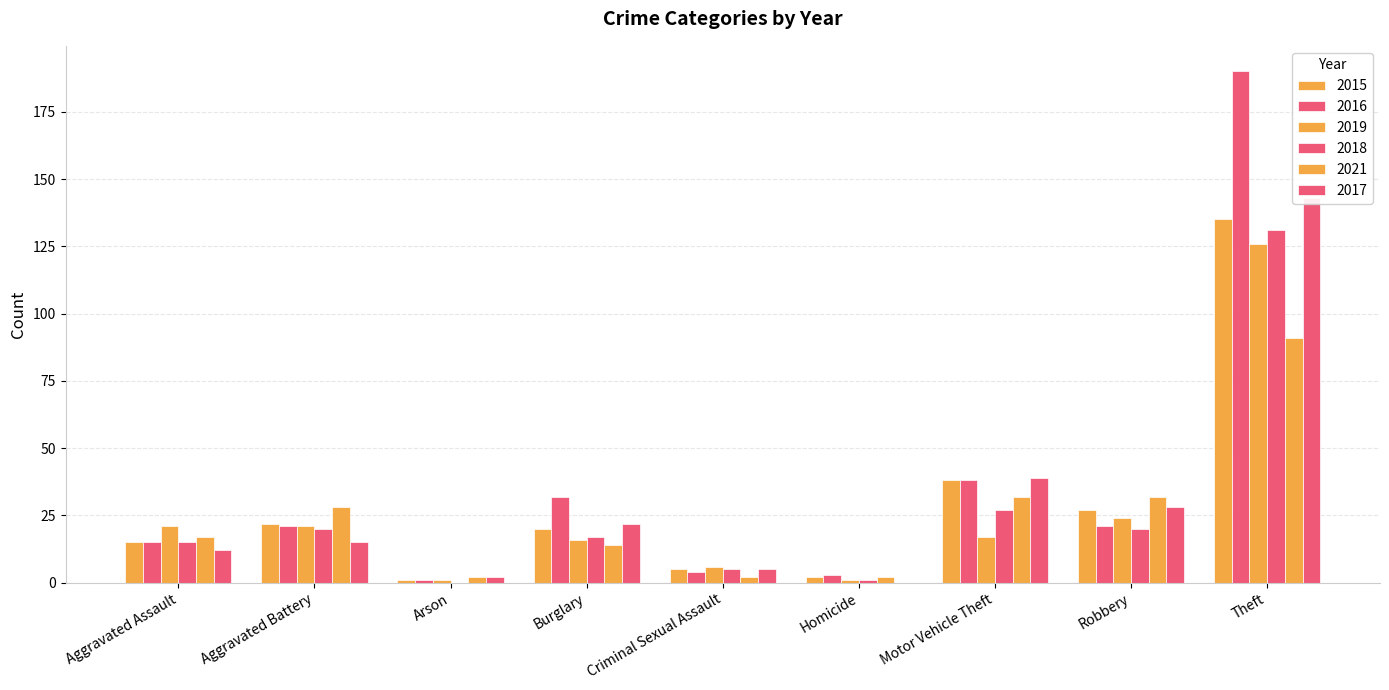

What is the label of the 6th bar from the left?

Homicide